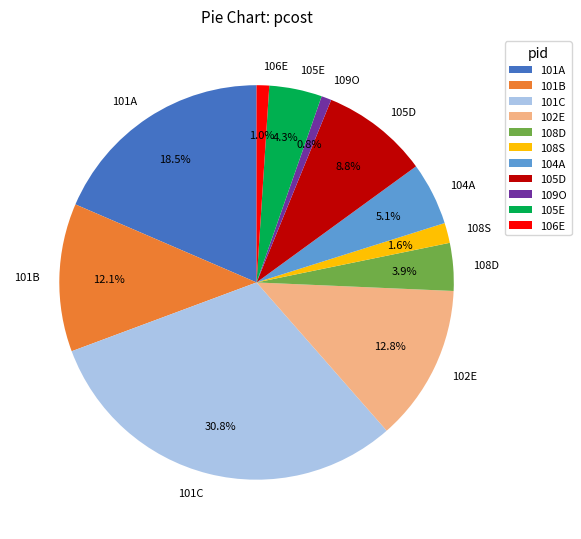

How many segments does this pie chart have?

11